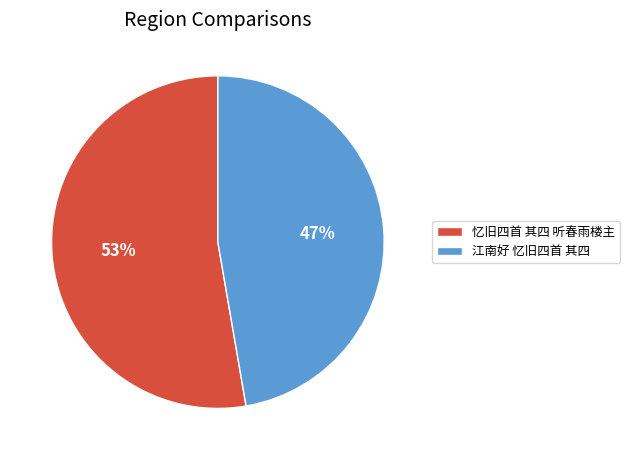

To the nearest percent, what percentage of the pie is 江南好 忆旧四首 其四?

47%